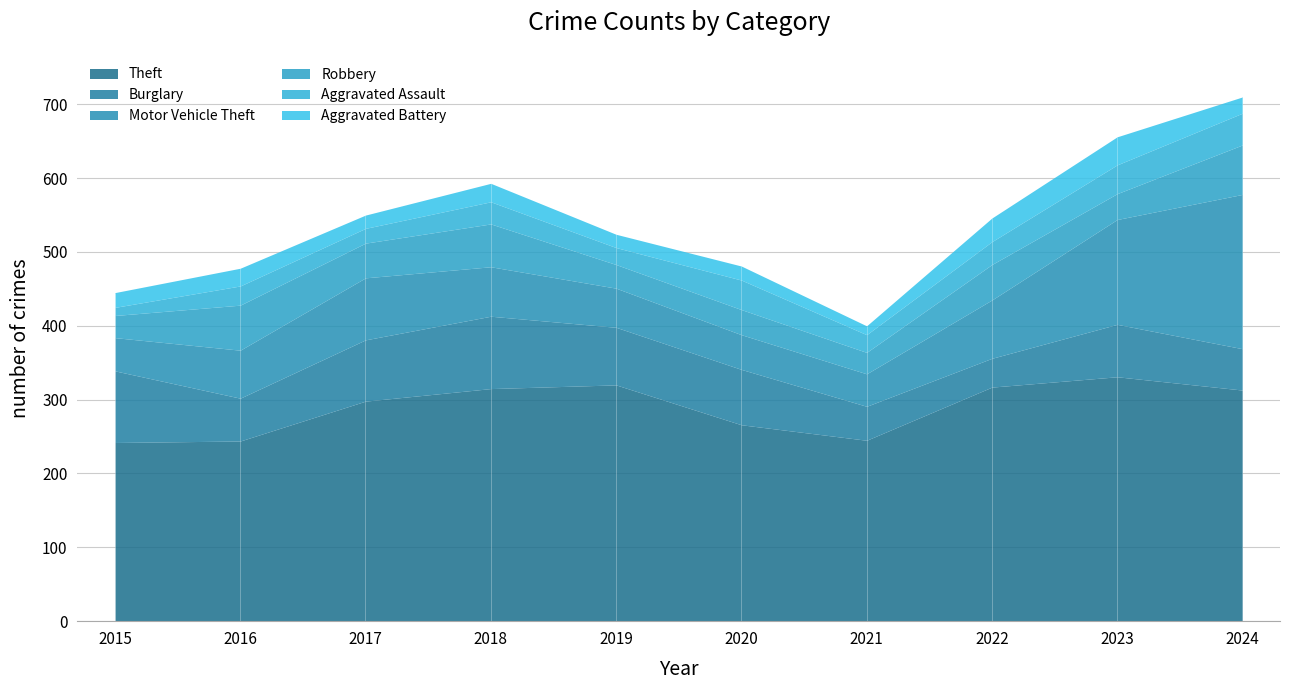

Which series has the widest spread of values?

Motor Vehicle Theft